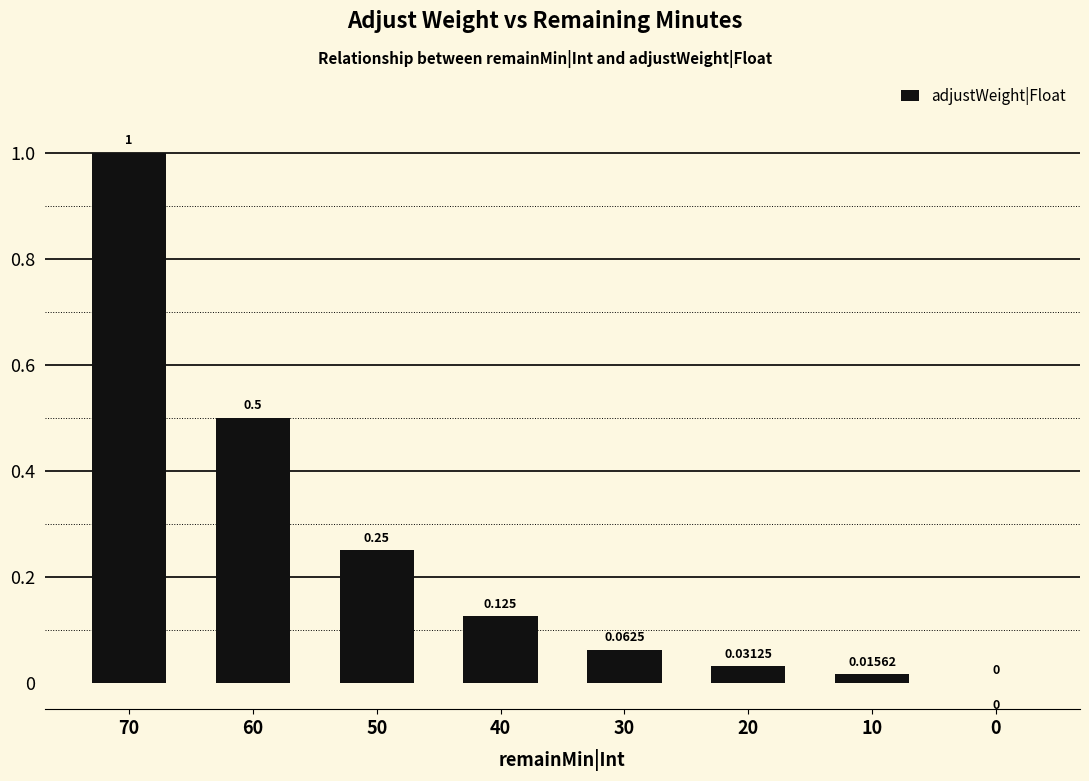

Reading left to right, transcribe all the data shown in this chart.

1.0	0.5	0.2	0.1	0.1	0.0	0.0	0.0